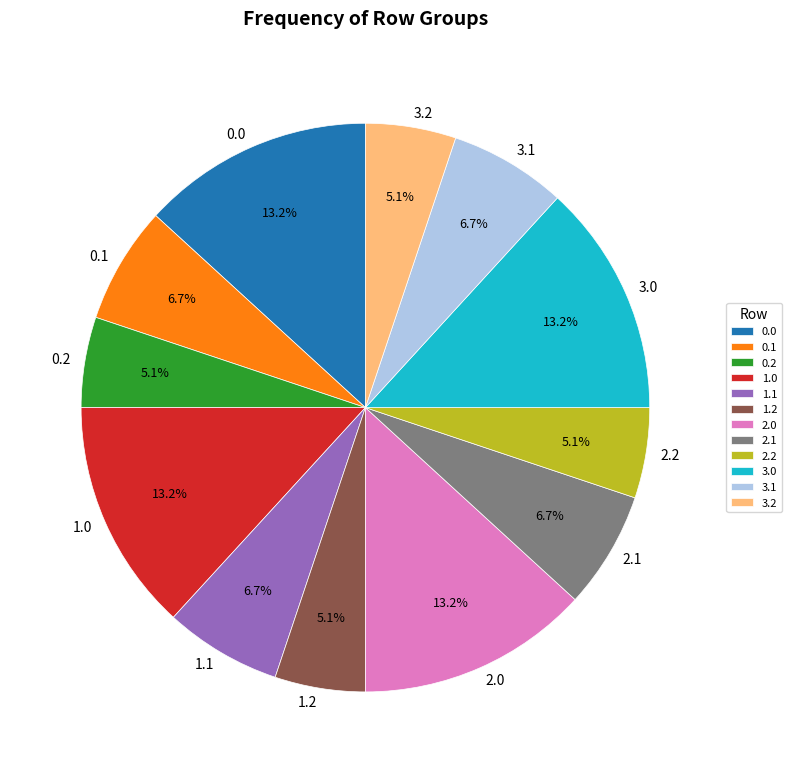

What is the total percentage of 0.2 and 0.0?

18.3%